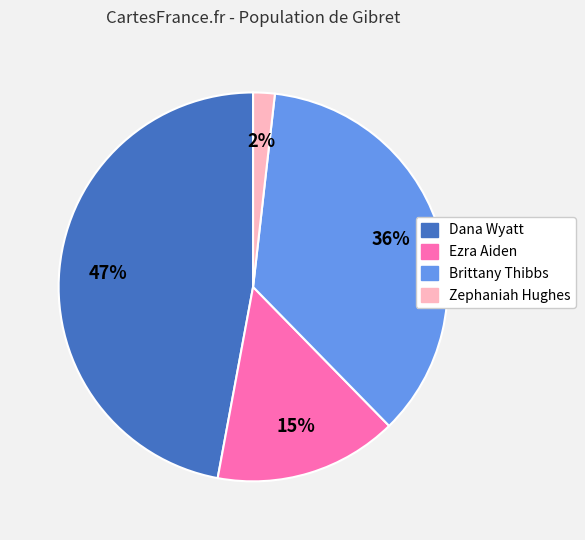

The Dana Wyatt slice represents 41% of the pie. True or false?

False